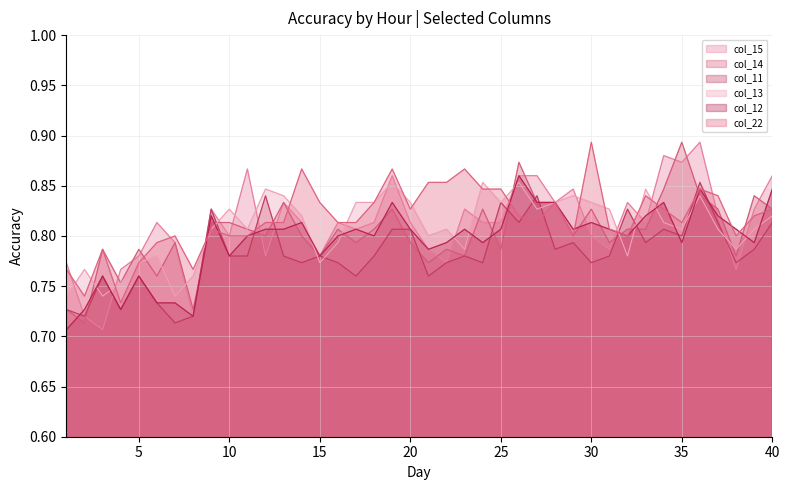

Where is the first local maximum for col_12?

3